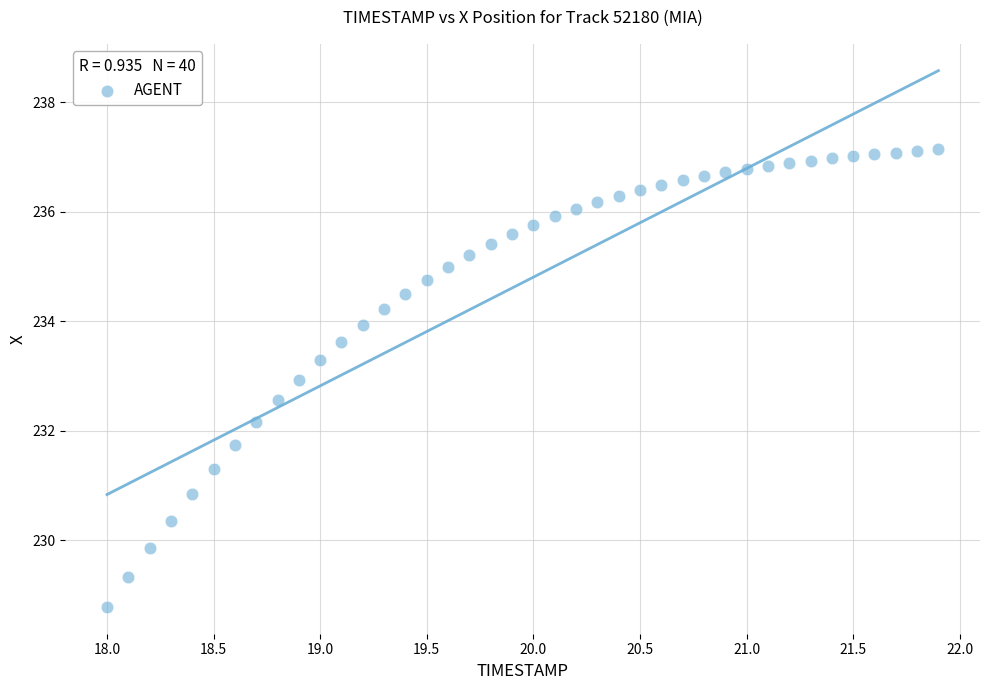

What is the range of Y values (max minus min)?

8.4